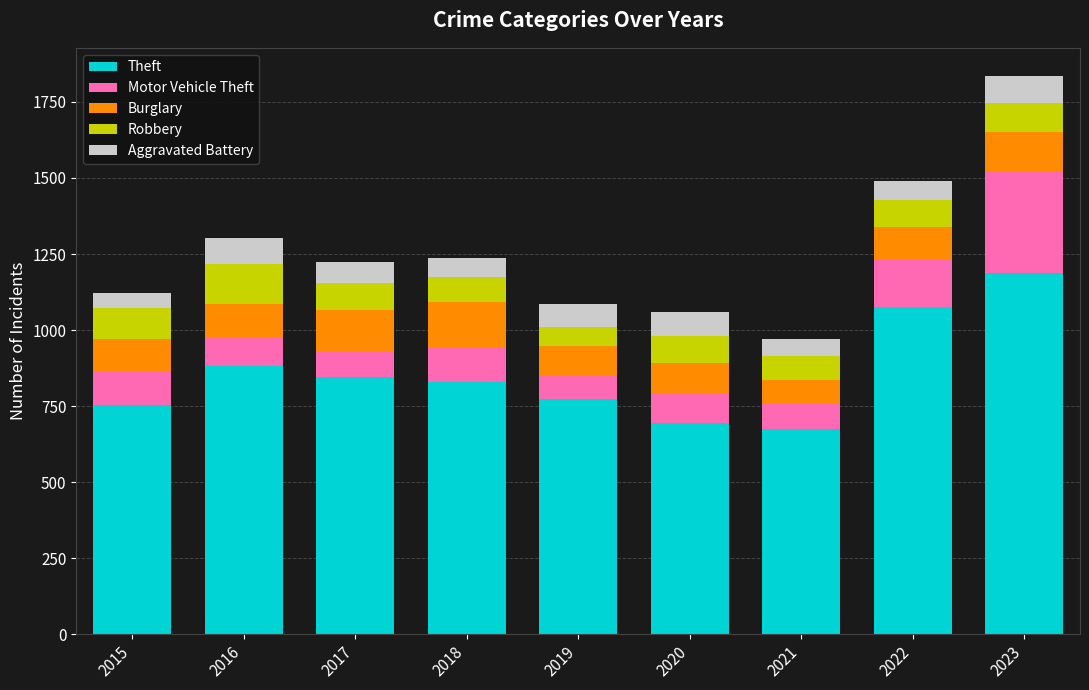

Read the Theft value at 2018.

829